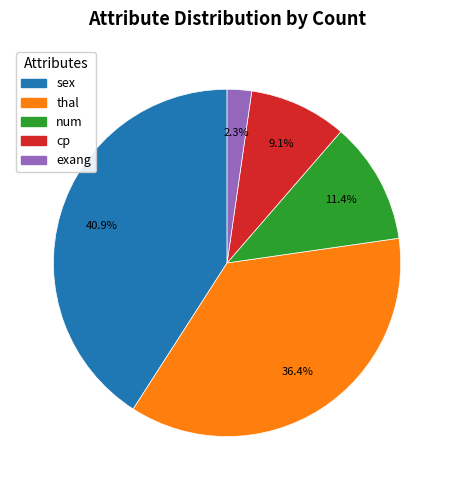

How many segments does this pie chart have?

5